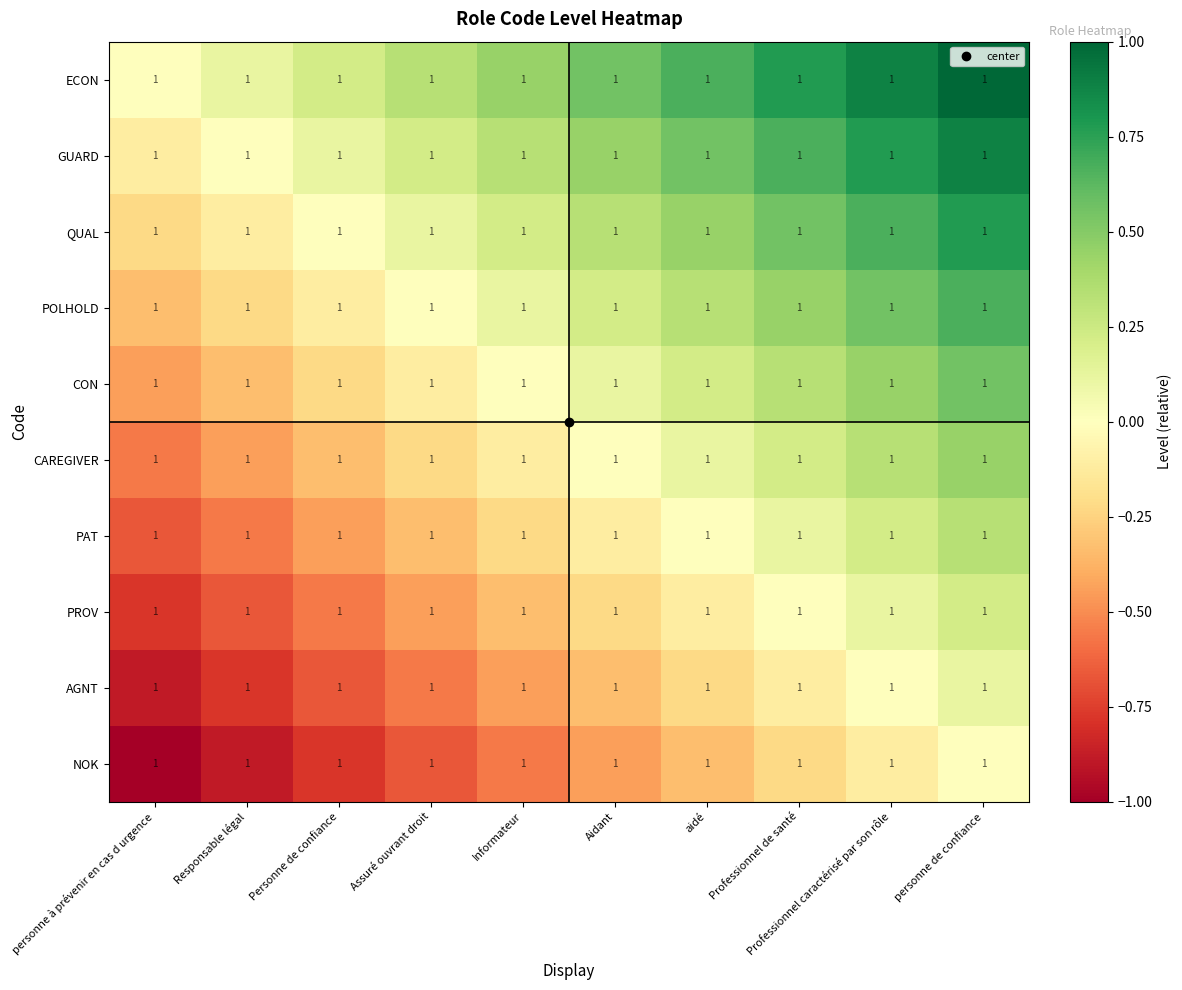

Which category has the highest value across all series?

personne de confiance